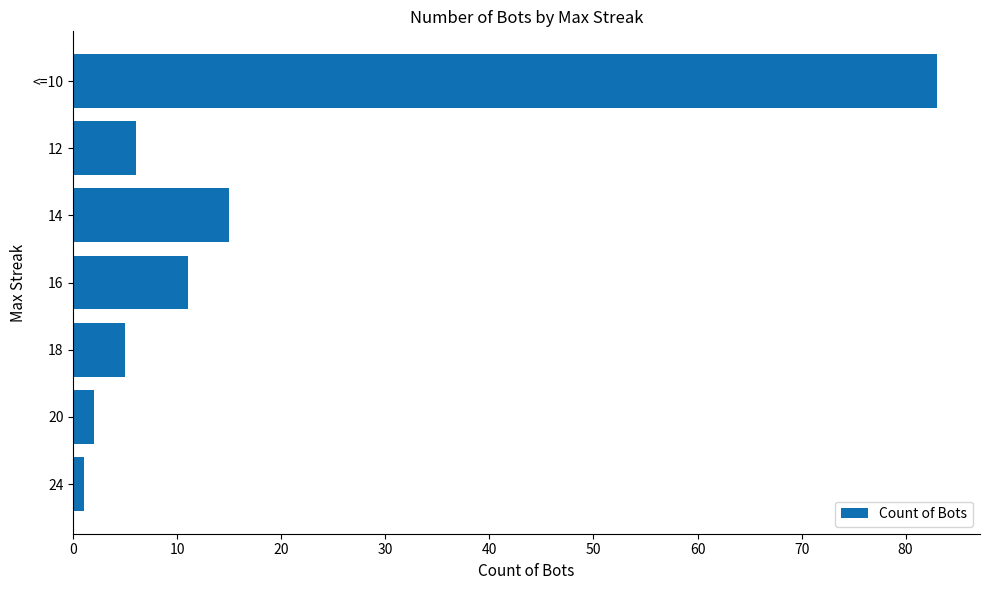

How many categories are shown in the chart?

7